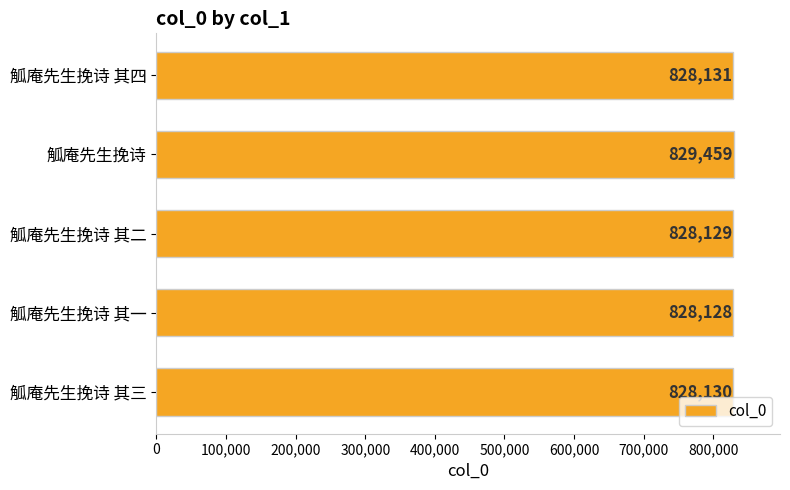

What is the difference between the maximum and minimum values?

1331